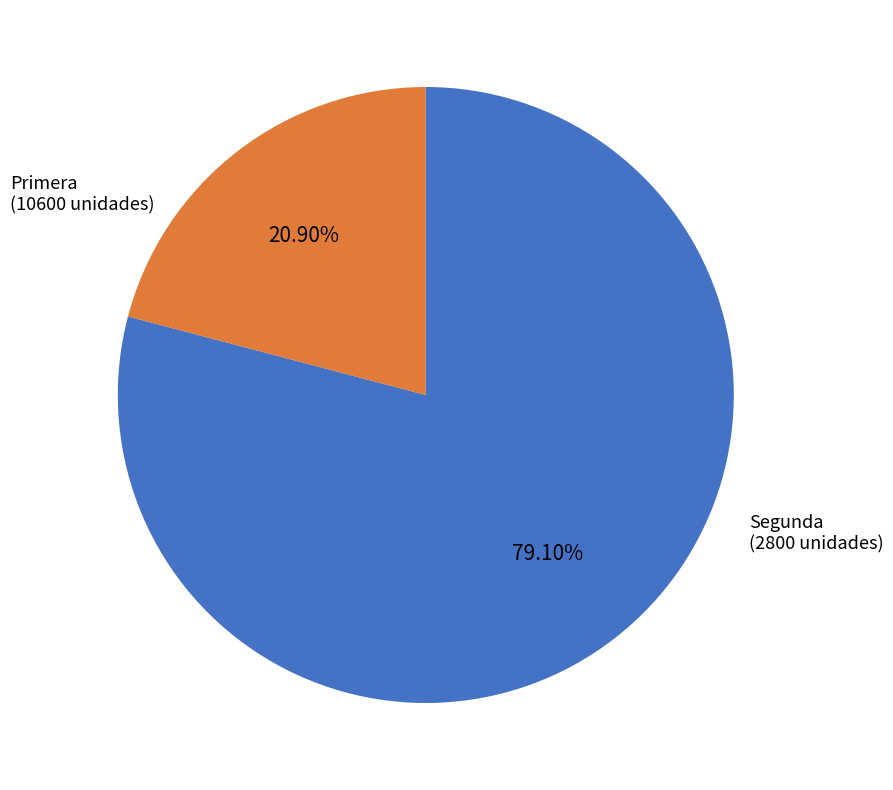

Is there any slice that represents more than half of the pie?

Yes